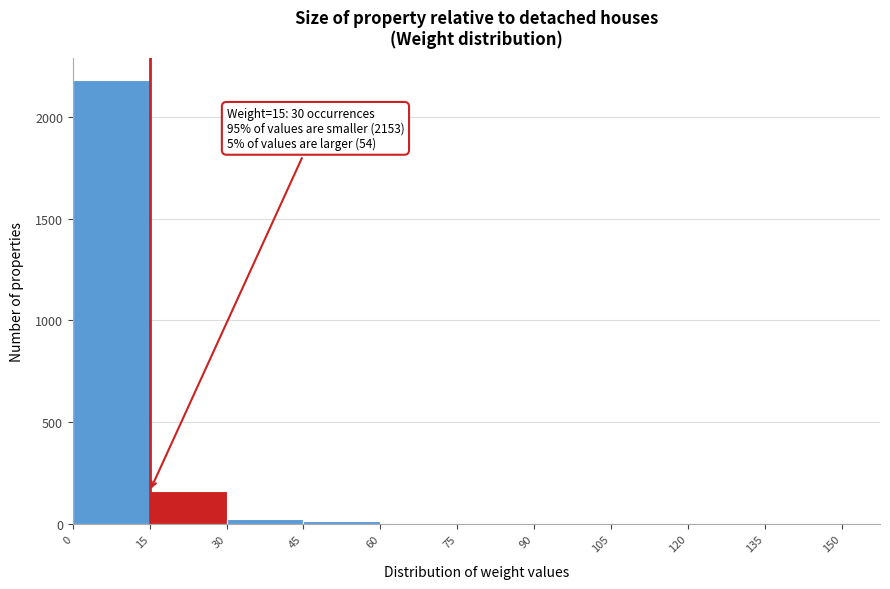

Which range on the x-axis has the tallest bar?

0 to 15